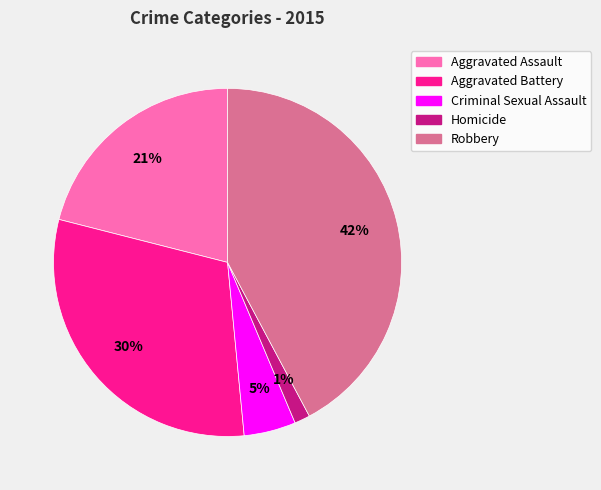

Is there any slice that represents more than half of the pie?

No